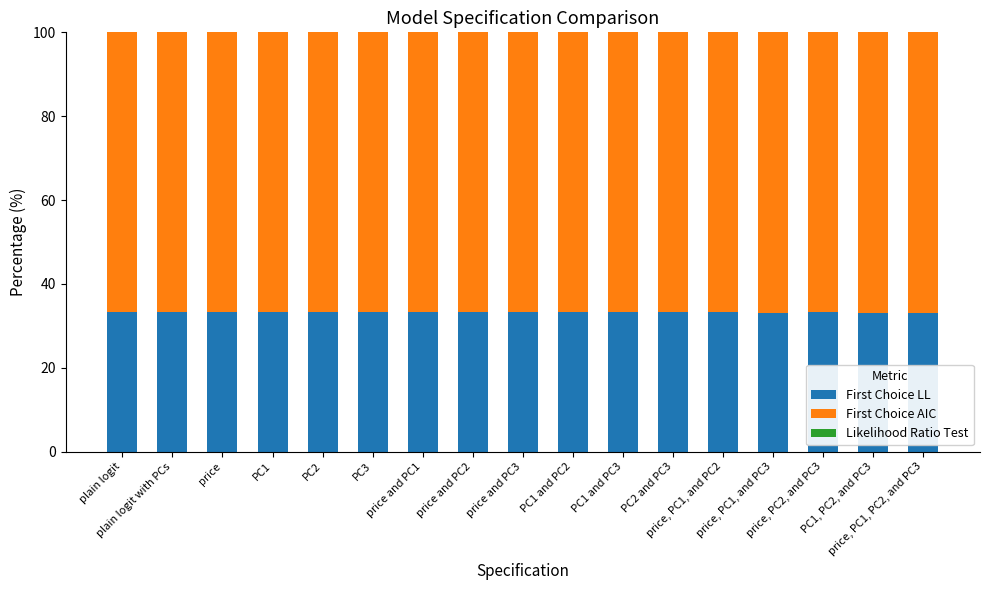

Are the bars grouped side by side (vs. stacked)?

No